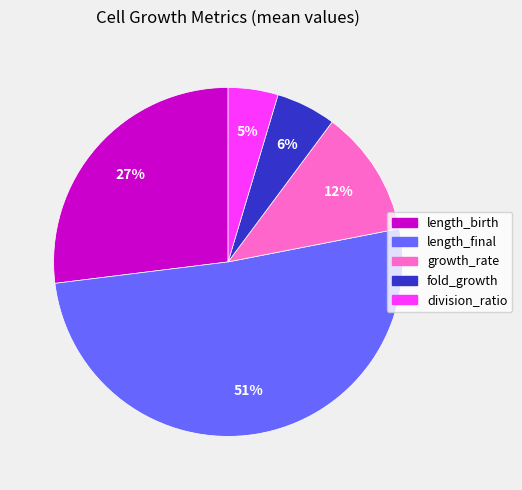

What is the smallest slice in the pie chart?

division_ratio